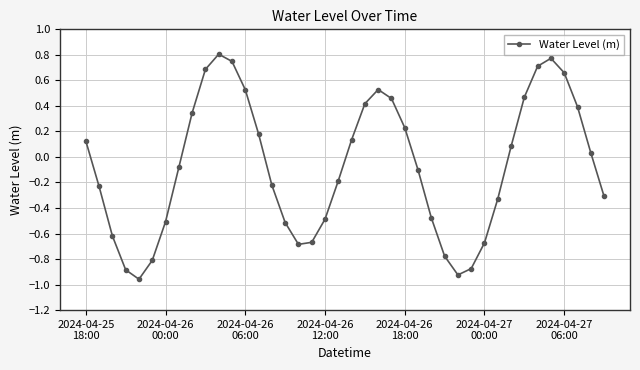

How many points are lower than both their immediate neighbors (excluding endpoints)?

3